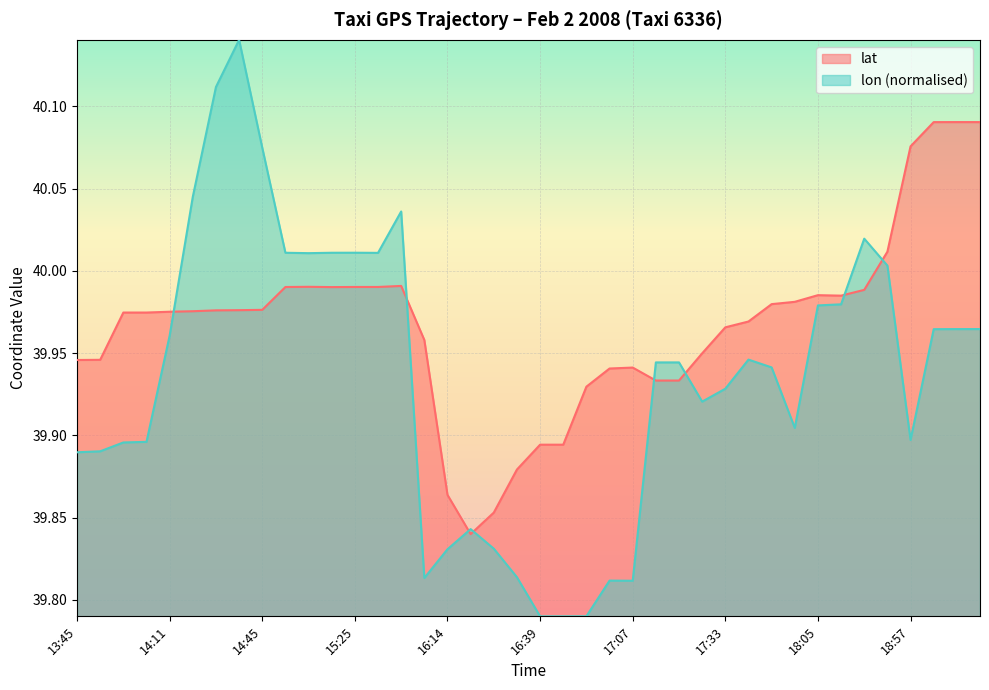

Count the number of categories in the chart.

40